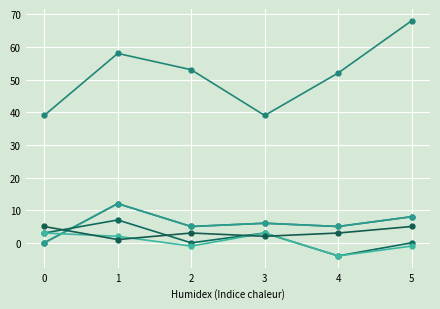

Does the chart have visible grid lines?

Yes